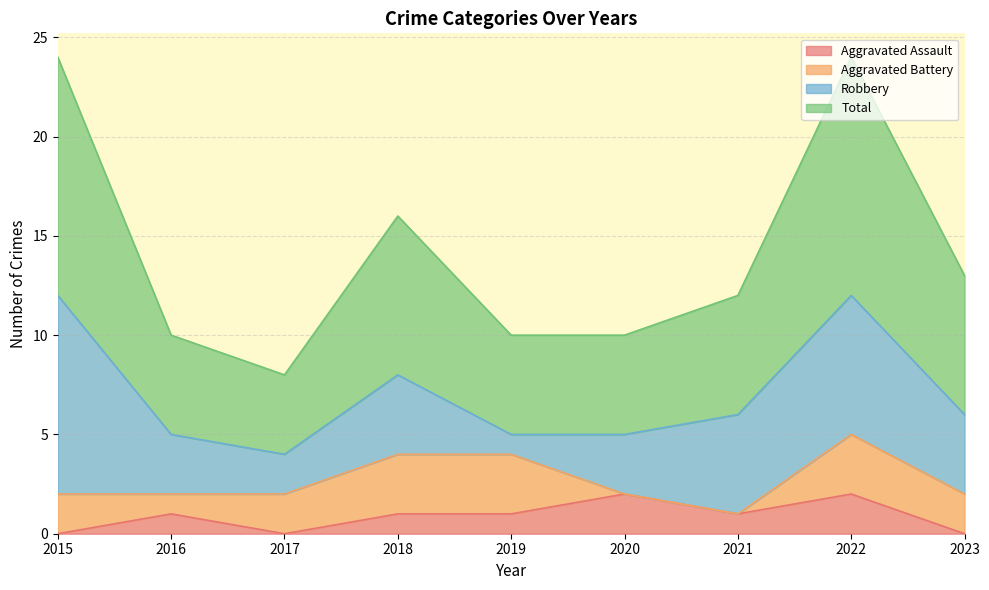

True or false: Aggravated Assault has a value of 1 at 2021.

True